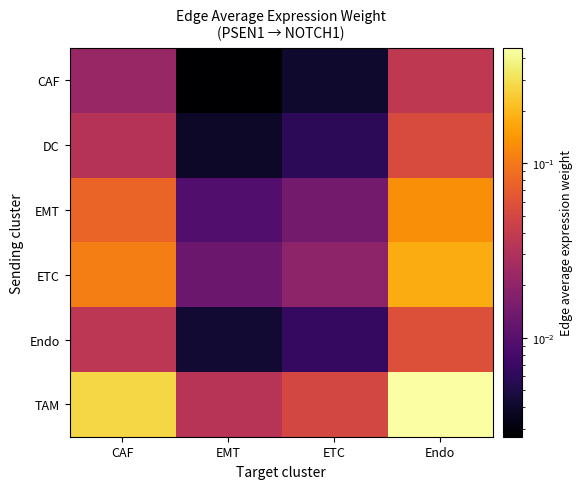

Between EMT and Endo, which series saw the biggest shift?

TAM